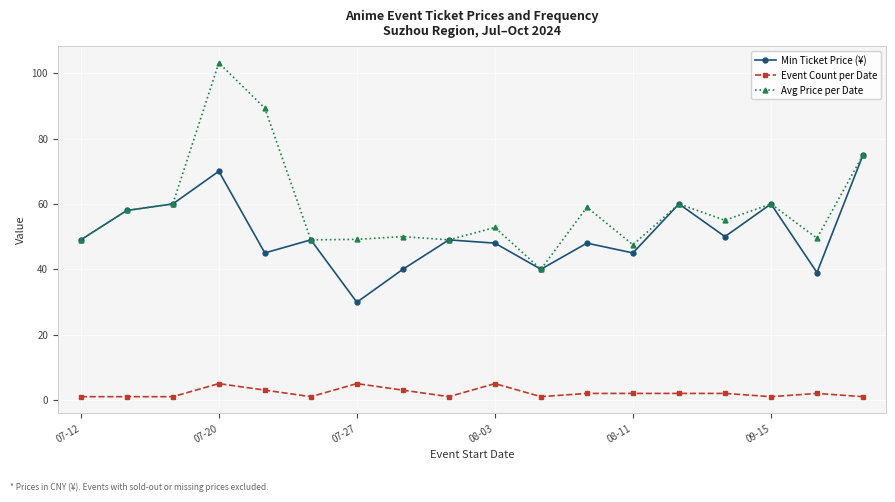

Rank the series by their maximum value, from highest to lowest.

Avg Price per Date, Min Ticket Price (¥), Event Count per Date